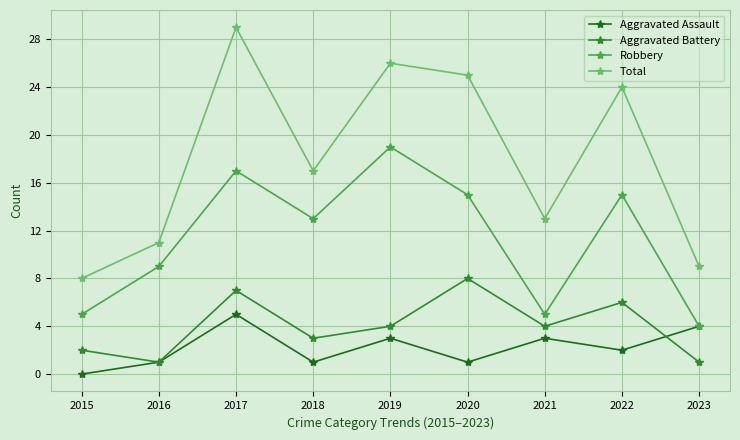

Rank the series at 2015 from highest to lowest value.

Total, Robbery, Aggravated Battery, Aggravated Assault